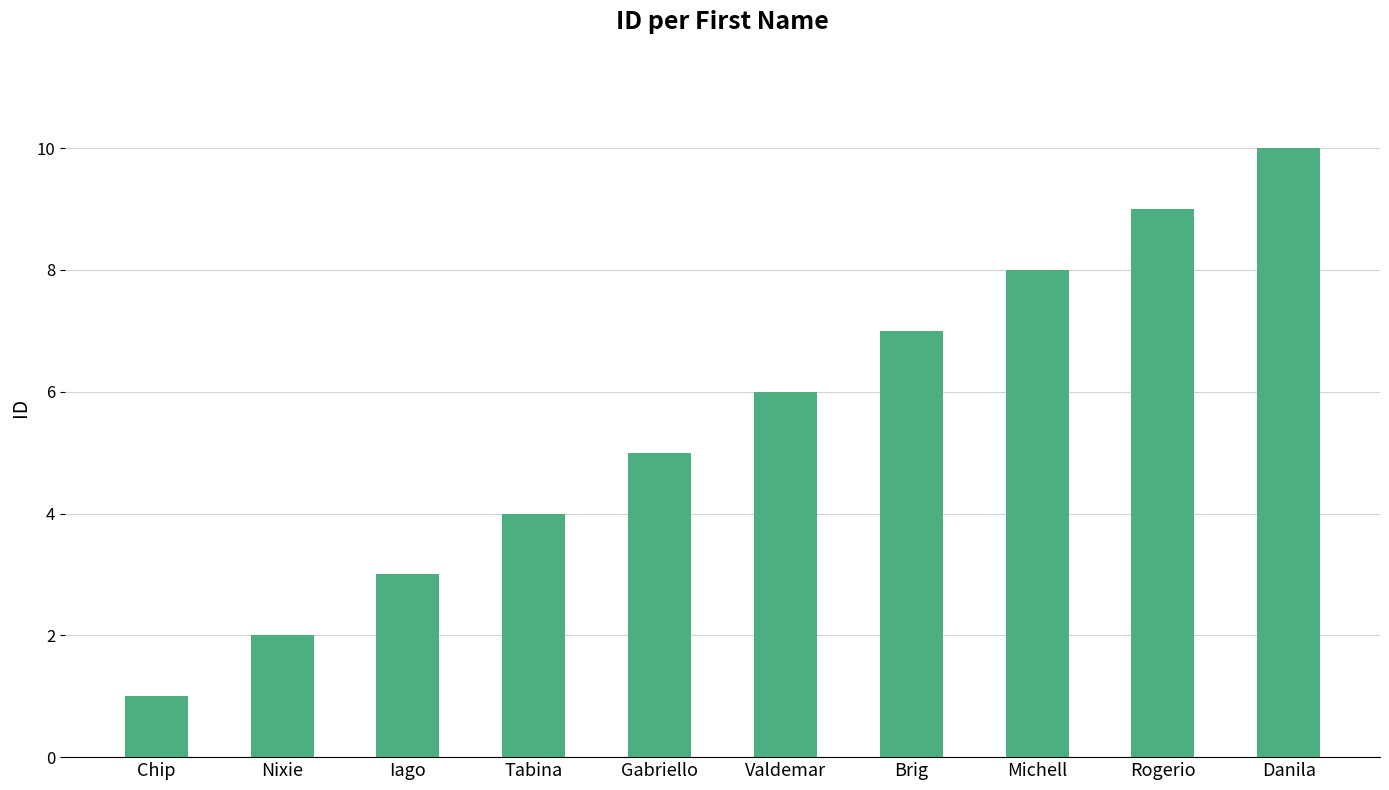

Reading left to right, extract all data points from this chart.

Chip=1	Nixie=2	Iago=3	Tabina=4	Gabriello=5	Valdemar=6	Brig=7	Michell=8	Rogerio=9	Danila=10